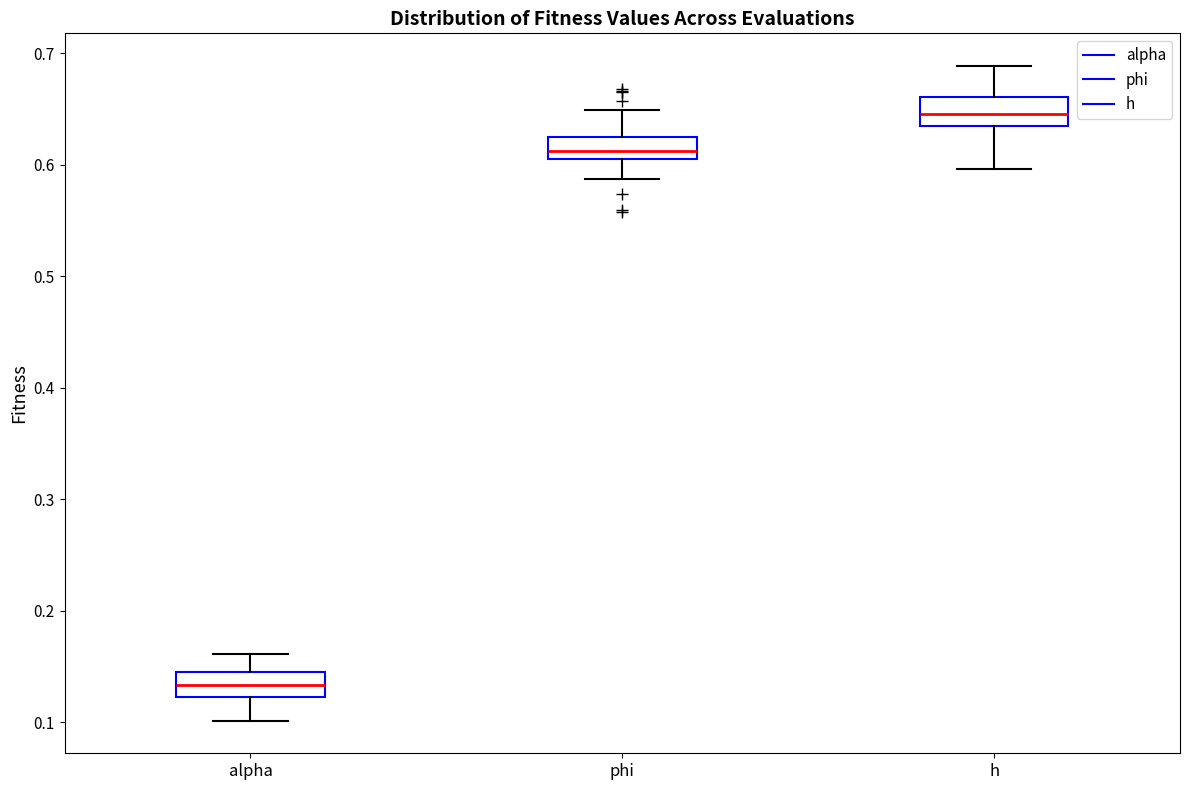

Which box's median line is the lowest?

alpha